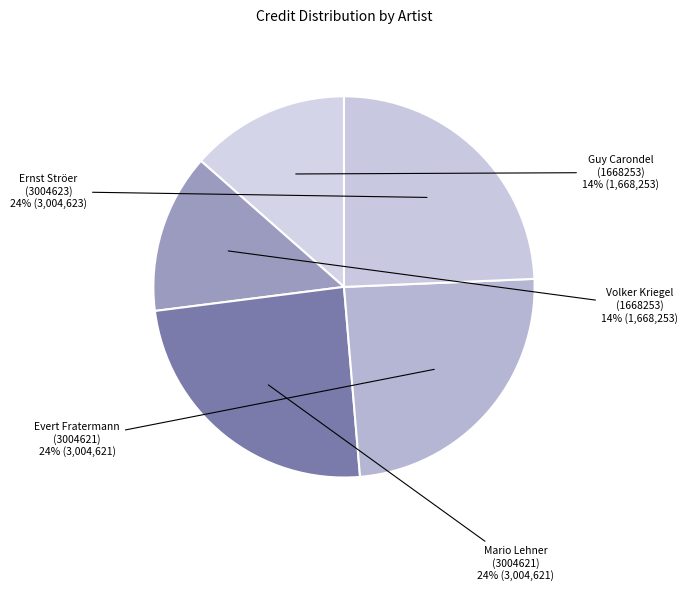

Combined, do Evert Fratermann (3004621) and Mario Lehner (3004621) account for over 50%?

No